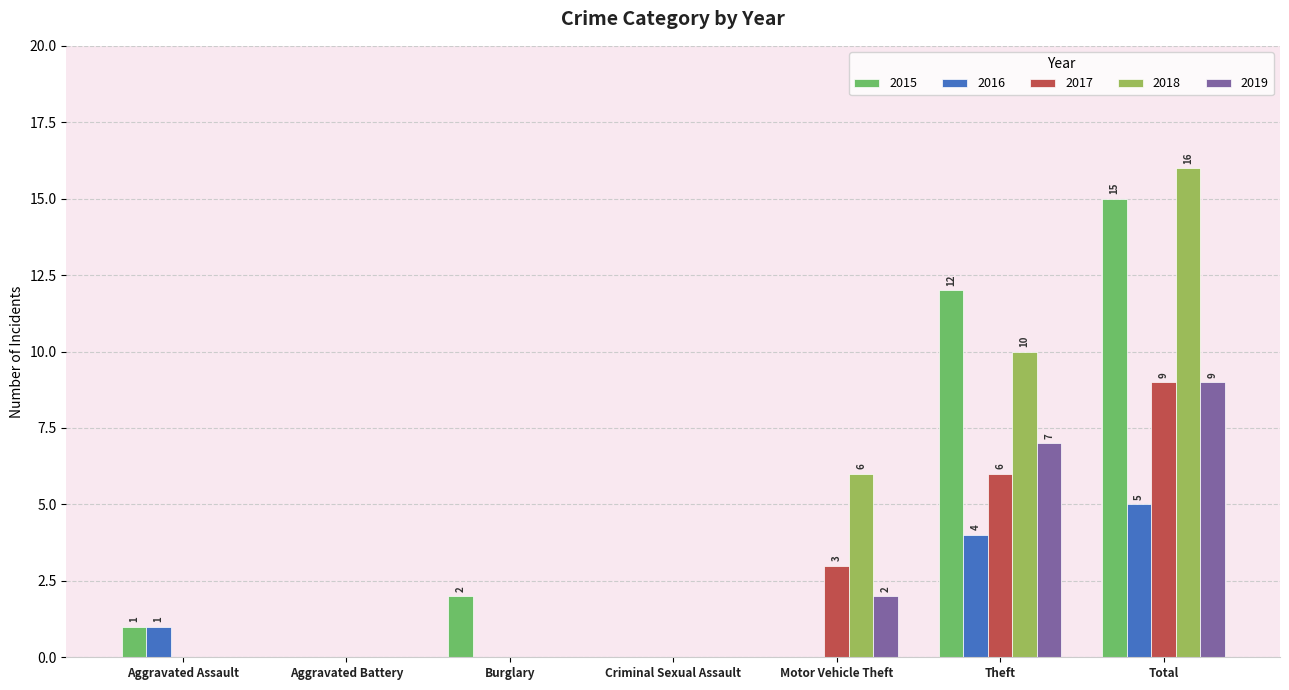

Reading left to right, what are all the values shown in this chart?

2015: 1	0	2	0	0	12	15
2016: 1	0	0	0	0	4	5
2017: 0	0	0	0	3	6	9
2018: 0	0	0	0	6	10	16
2019: 0	0	0	0	2	7	9